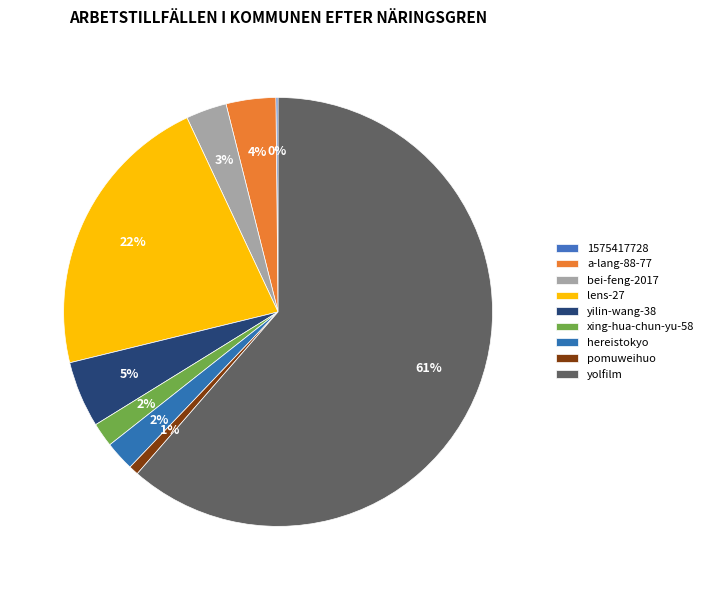

Is a-lang-88-77 the majority of the pie?

No